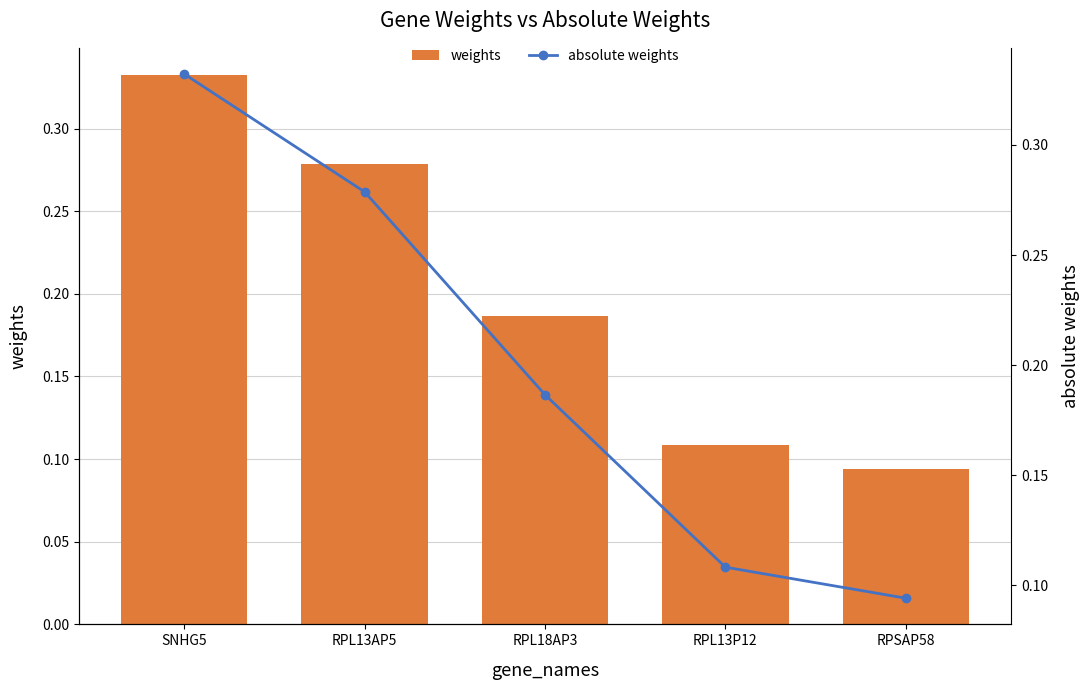

Reading left to right, what are all the values shown in this chart?

weights: 0.3	0.3	0.2	0.1	0.1
absolute weights: 0.3	0.3	0.2	0.1	0.1